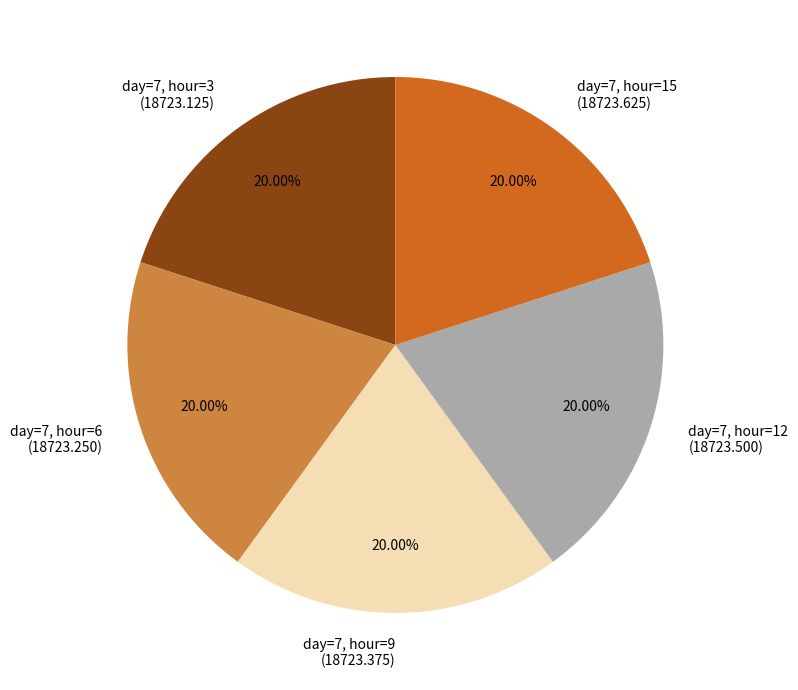

Combined, do day=7, hour=3 and day=7, hour=6 account for over 50%?

No